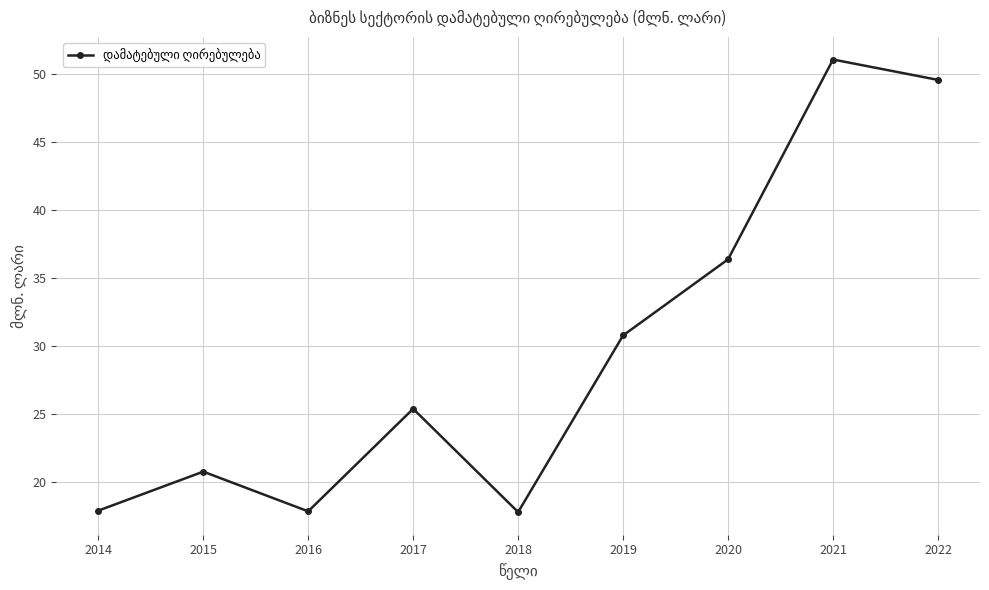

Between 2015 and 2021, which is larger?

2021